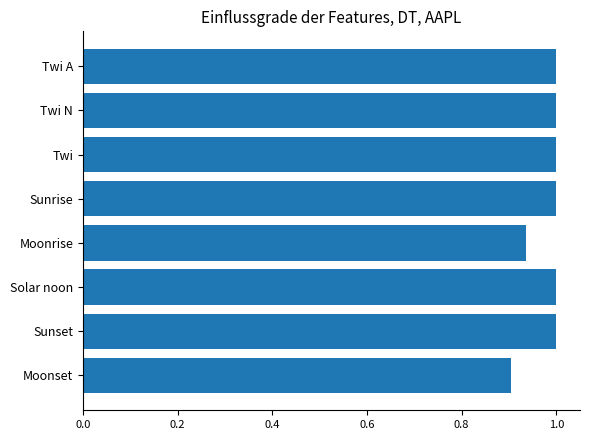

What is the sum of all values?

7.8